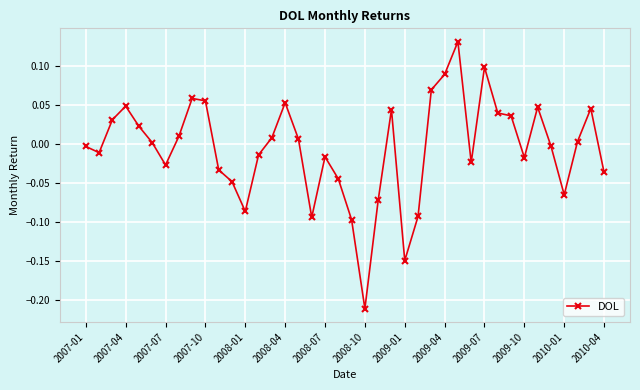

True or false: the data has more than 2 interior local peaks.

True